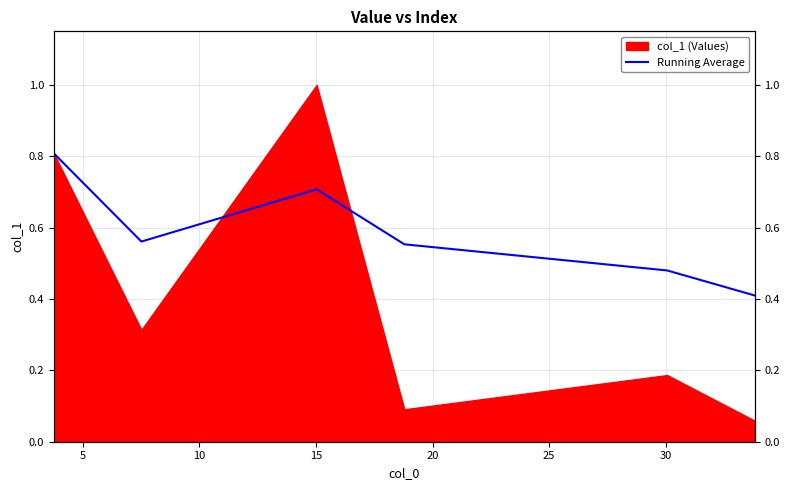

Count the values in the range 0 to 1.

6